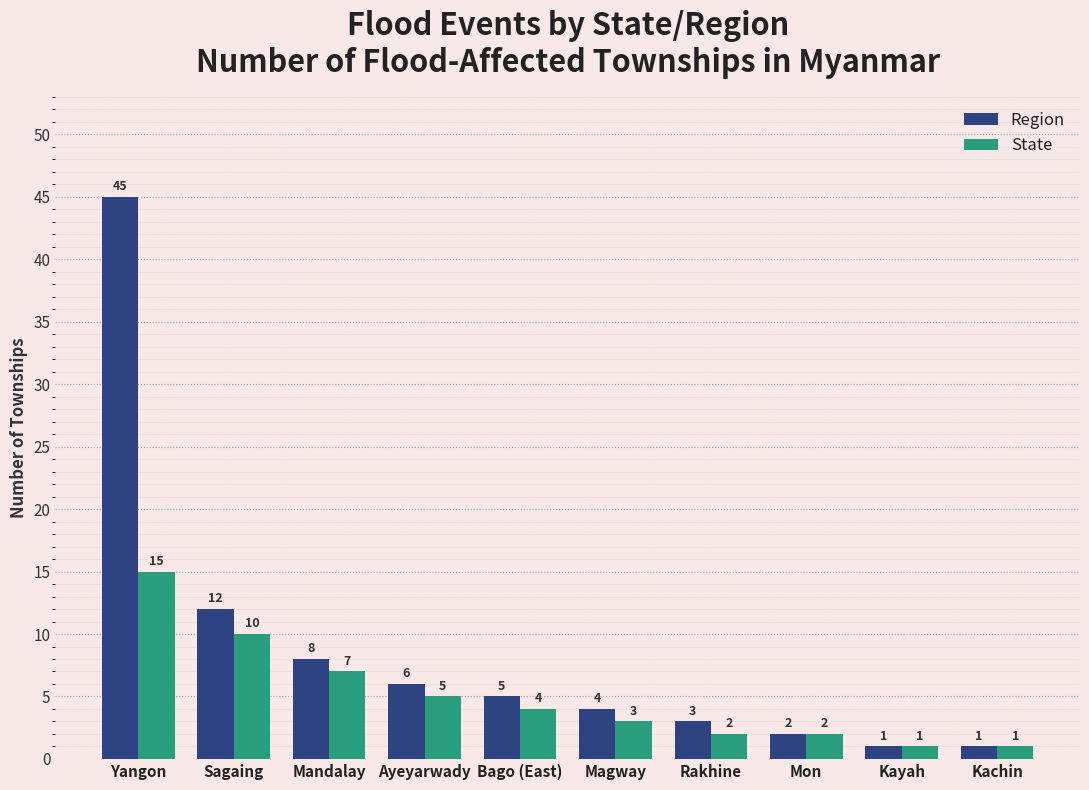

How many groups of bars are there?

10